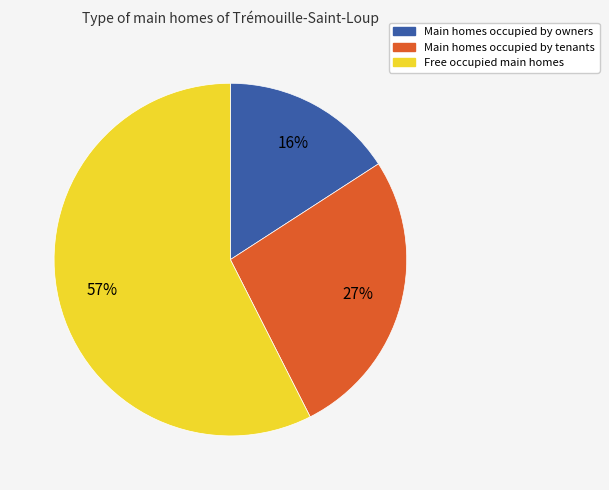

To the nearest percent, what is the average slice percentage?

33%